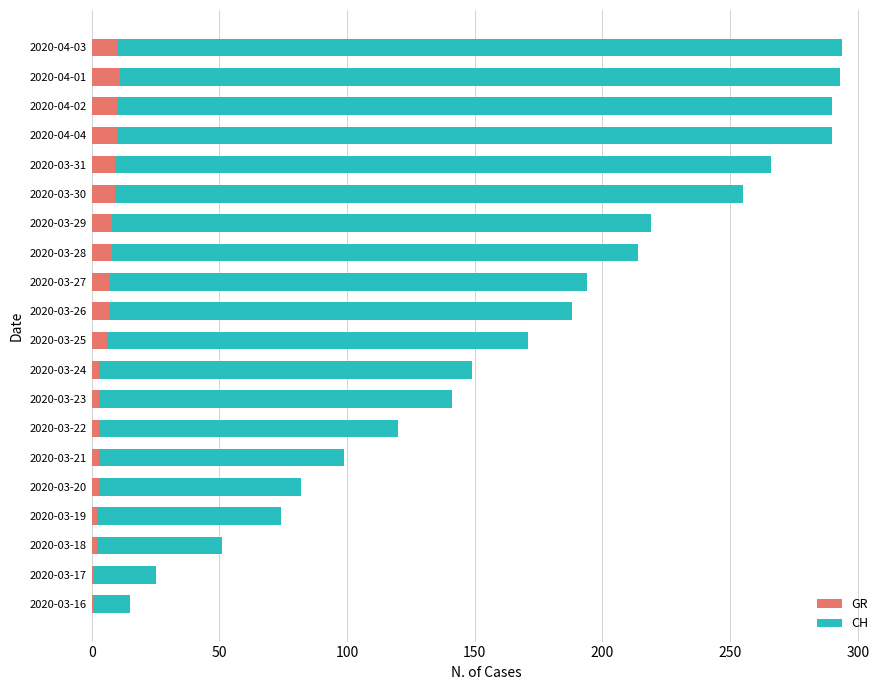

What is the highest value of the GR series?

11